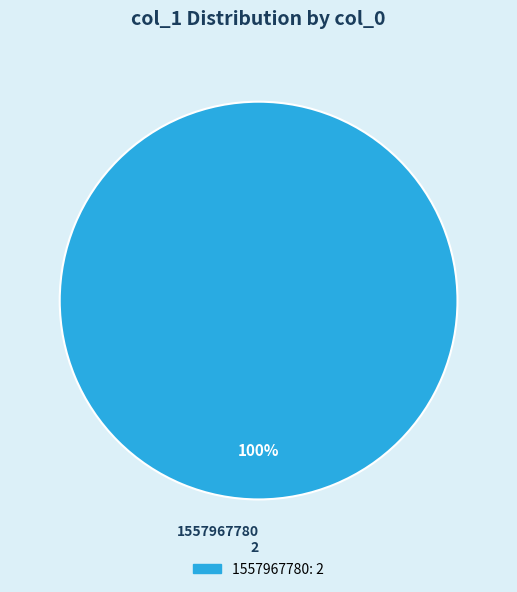

Is there any slice that represents more than half of the pie?

Yes